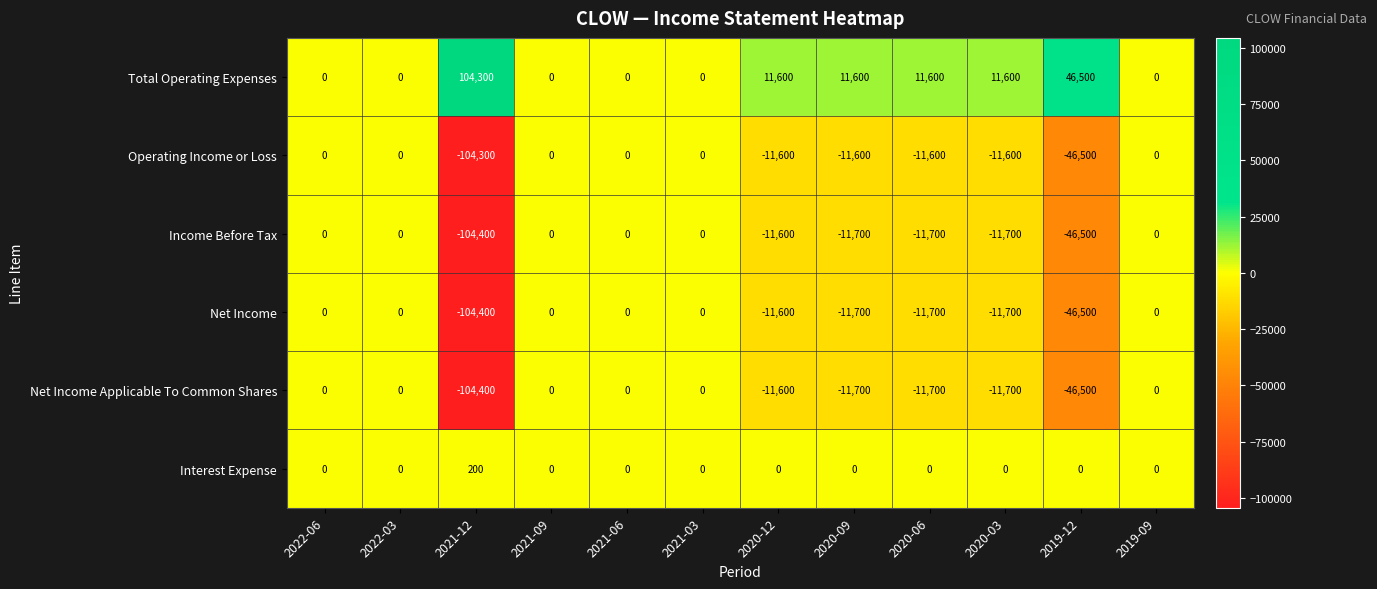

True or false: Net Income Applicable To Common Shares has a value of -34186 at 2021-12.

False